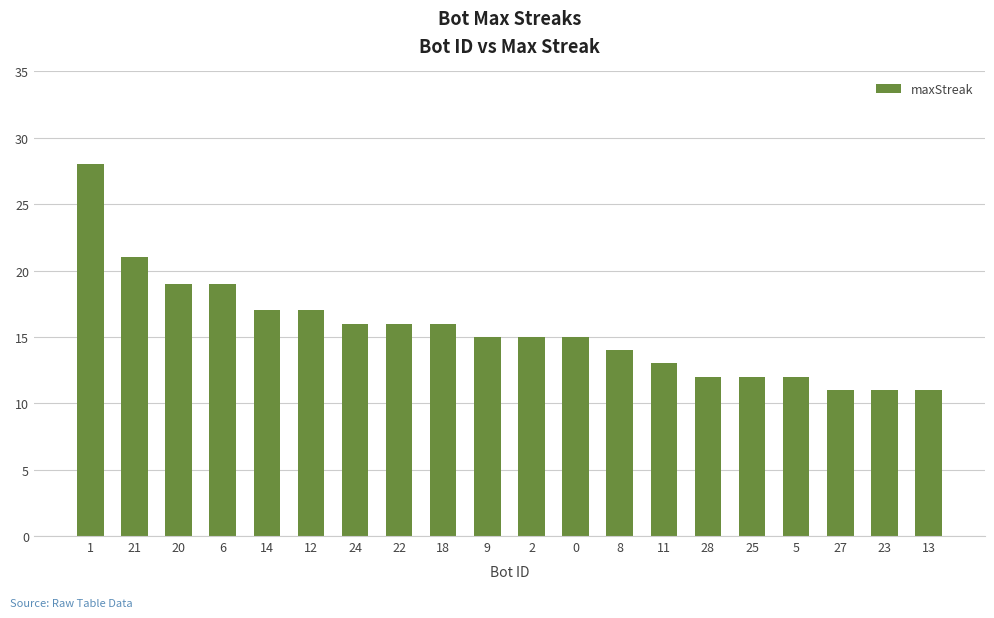

Read the value at 6.

19